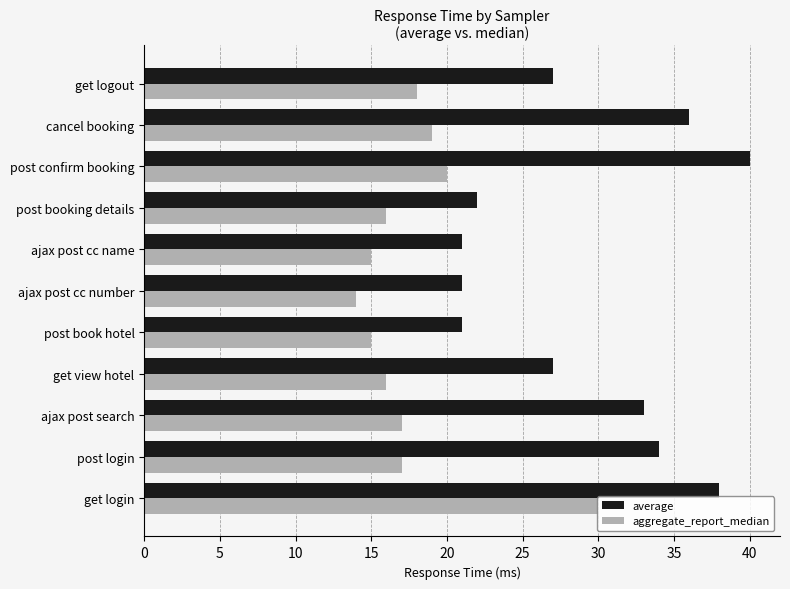

Is the value of aggregate_report_median at cancel booking greater than the value of average at post book hotel?

No